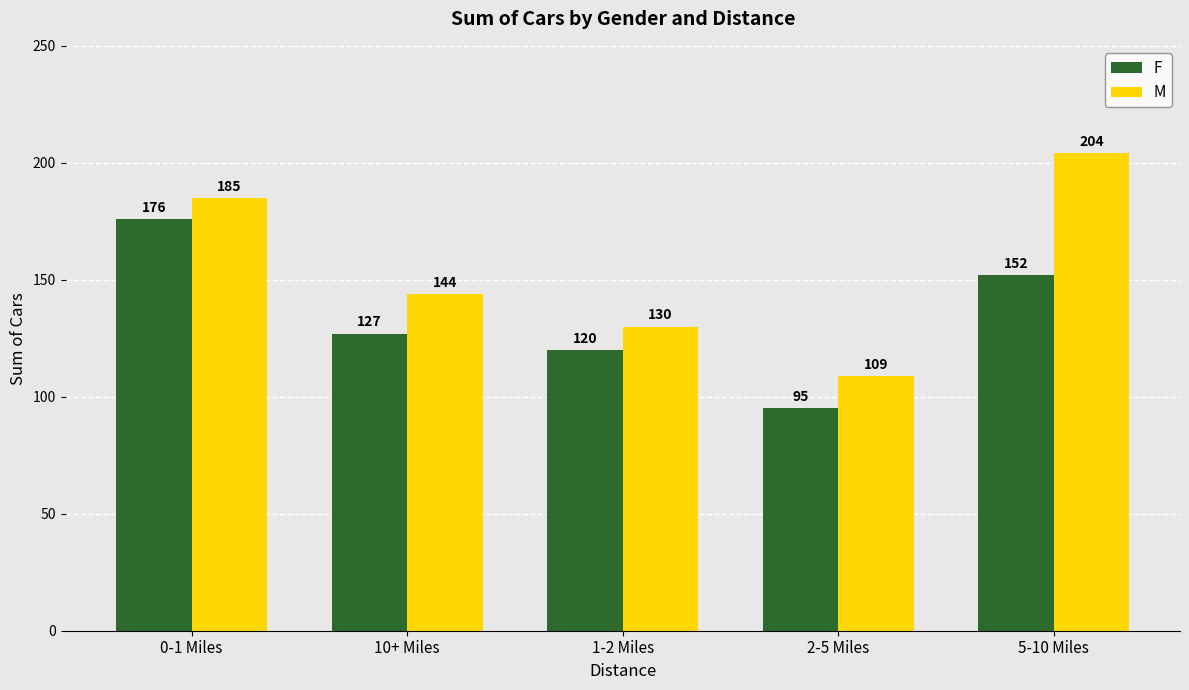

Rank the series by their average value, from lowest to highest.

F, M